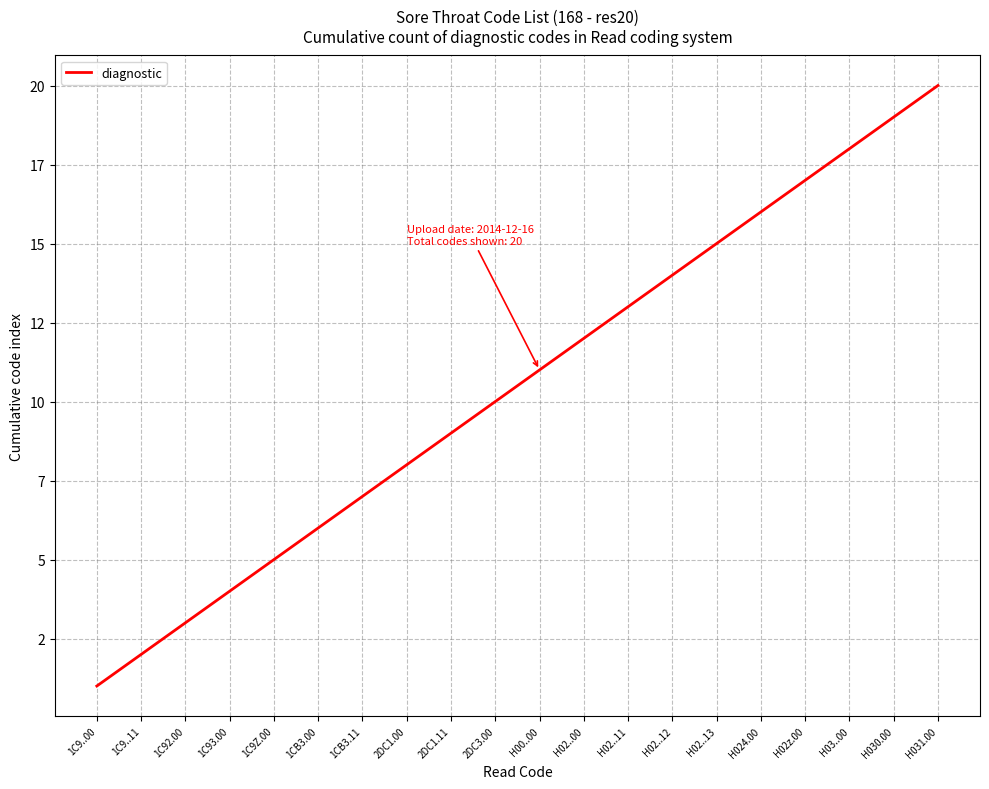

Where is the data nearest to the value 10?

2DC3.00